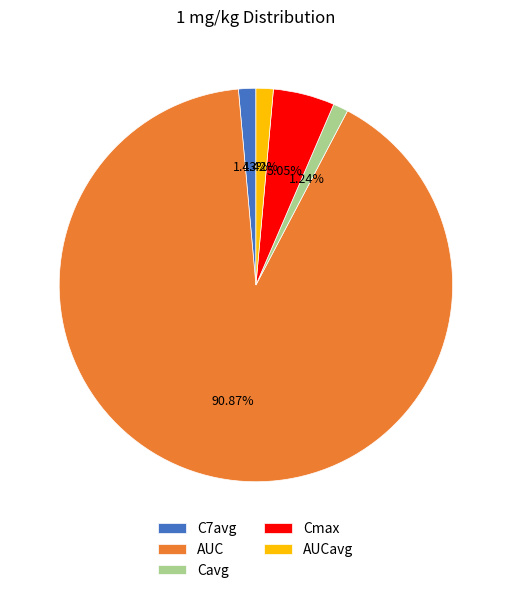

Which slice represents more than half of the pie?

AUC